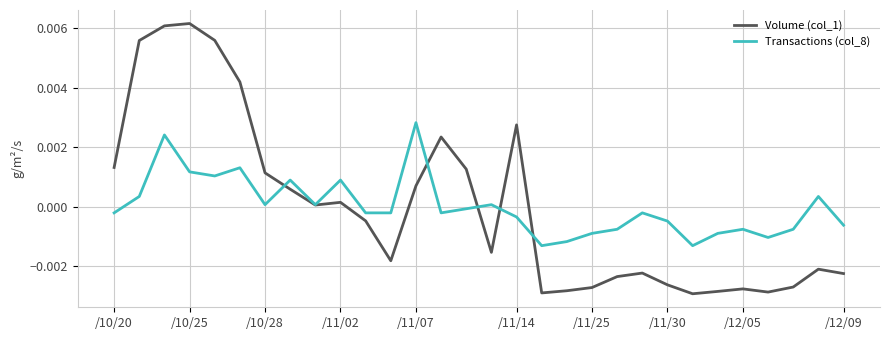

Which series has the largest range (max minus min)?

Volume (col_1)